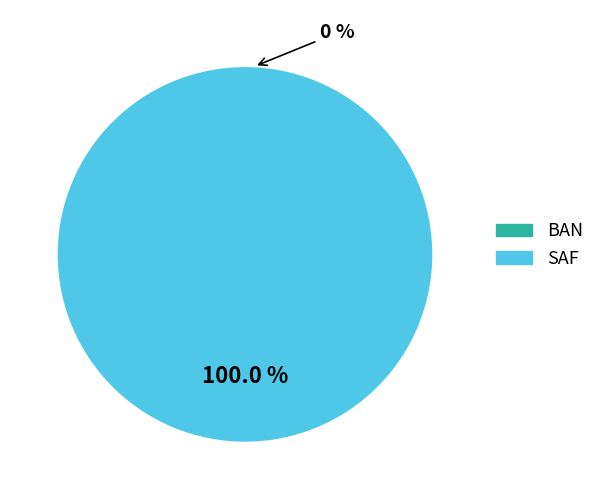

Does any single category account for the majority?

Yes